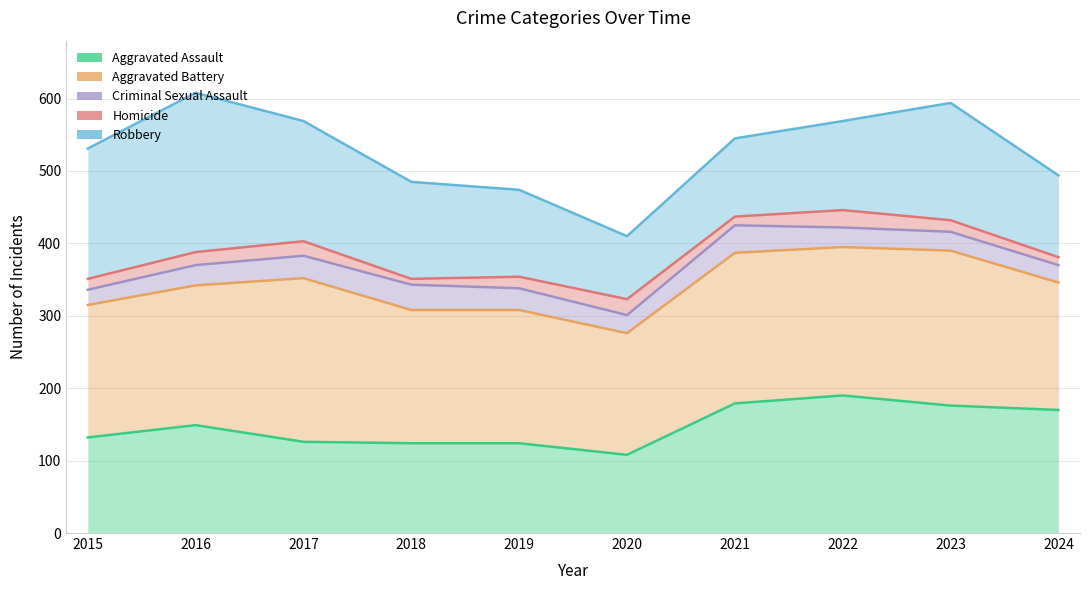

True or false: Criminal Sexual Assault and Homicide cross at least once.

False